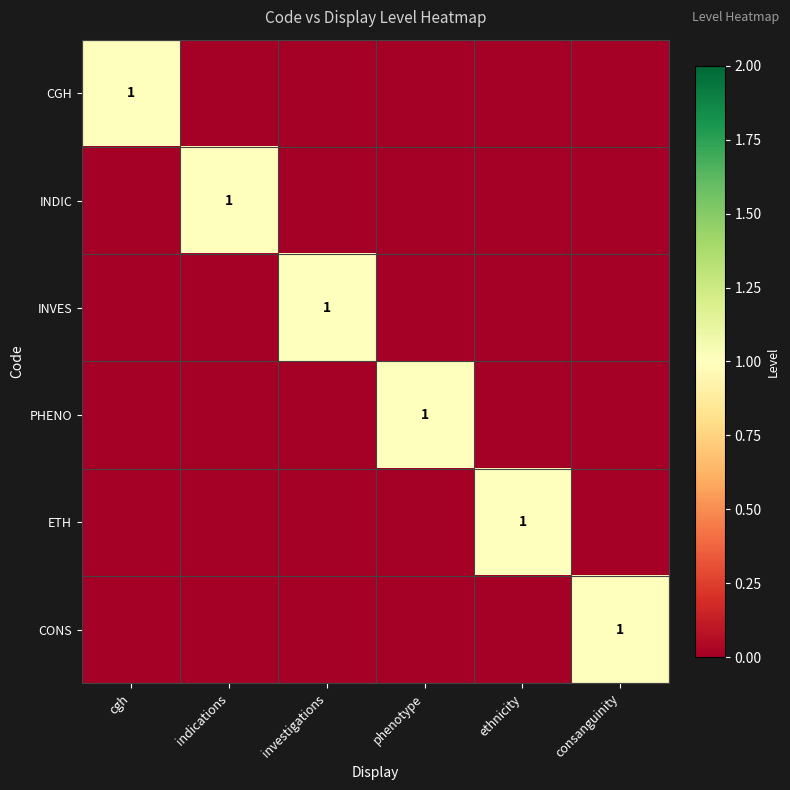

How many distinct data groups are displayed?

6